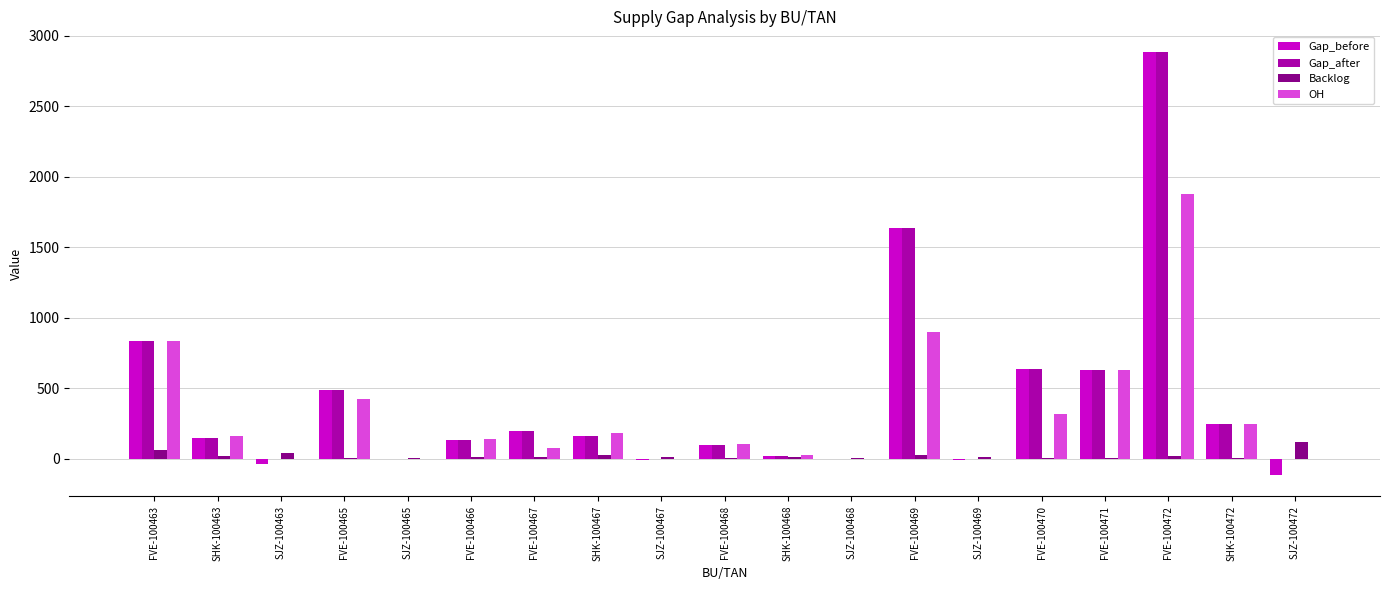

Is it true that Gap_after equals 92 at SHK-100472?

False